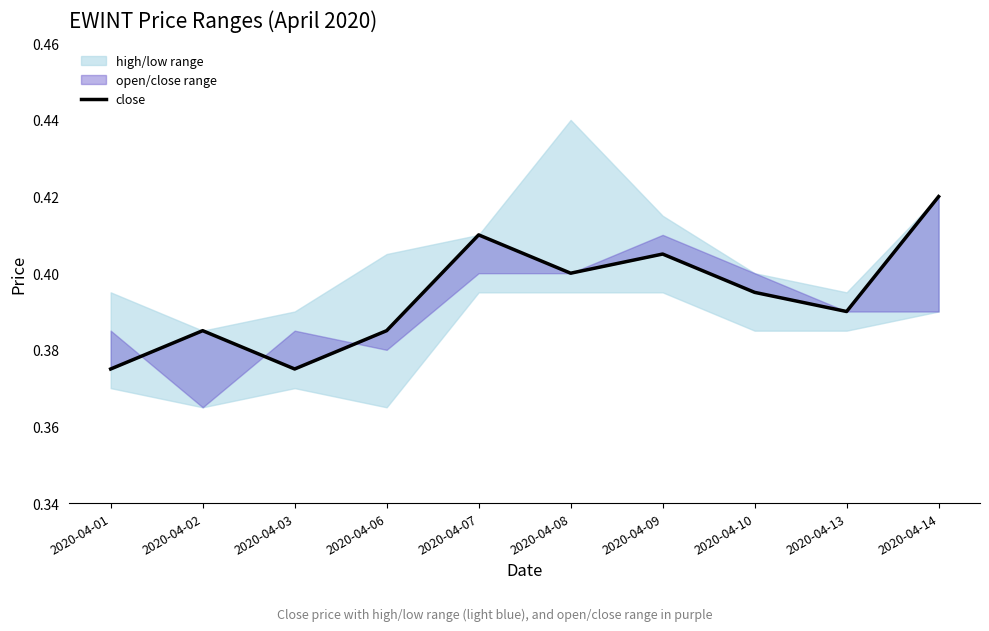

List the labels in order of value, largest first.

2020-04-14, 2020-04-07, 2020-04-09, 2020-04-08, 2020-04-10, 2020-04-13, 2020-04-02, 2020-04-06, 2020-04-01, 2020-04-03